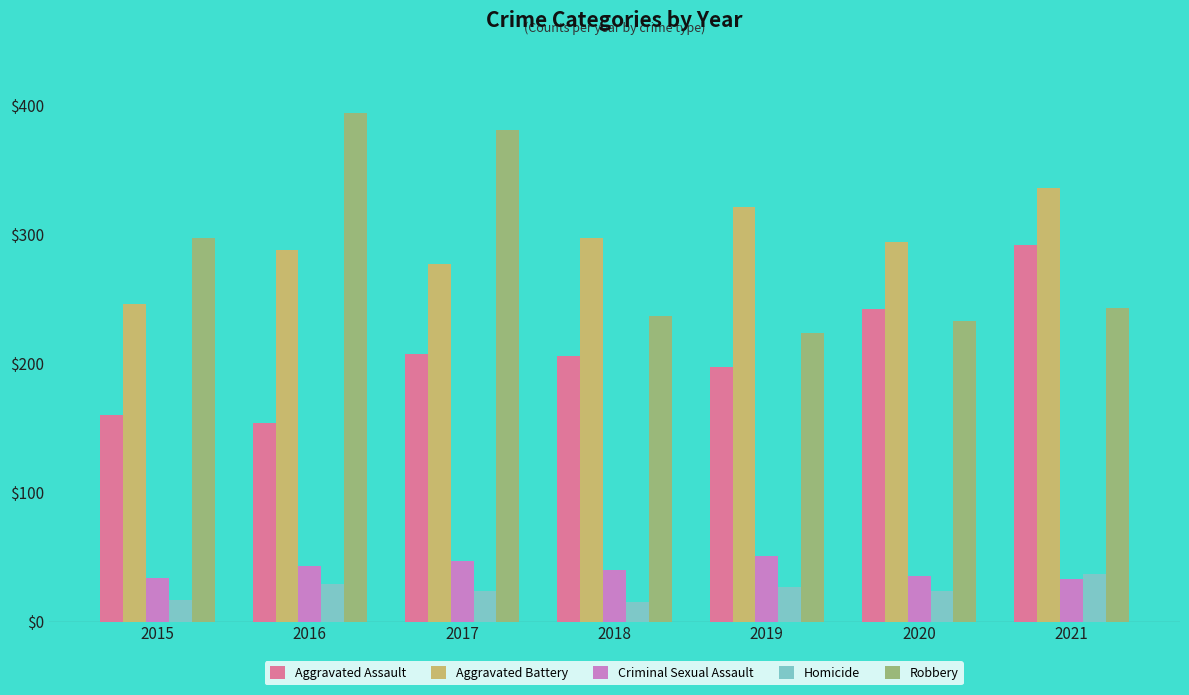

How many bars are there in each group?

5